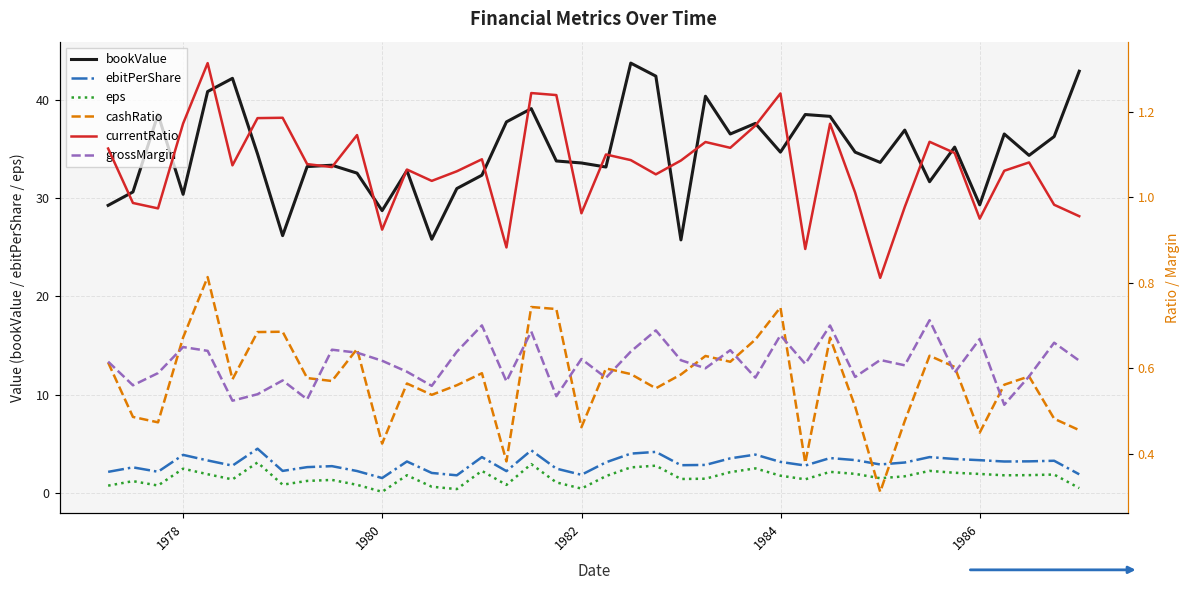

True or false: ebitPerShare and bookValue intersect in this chart.

False